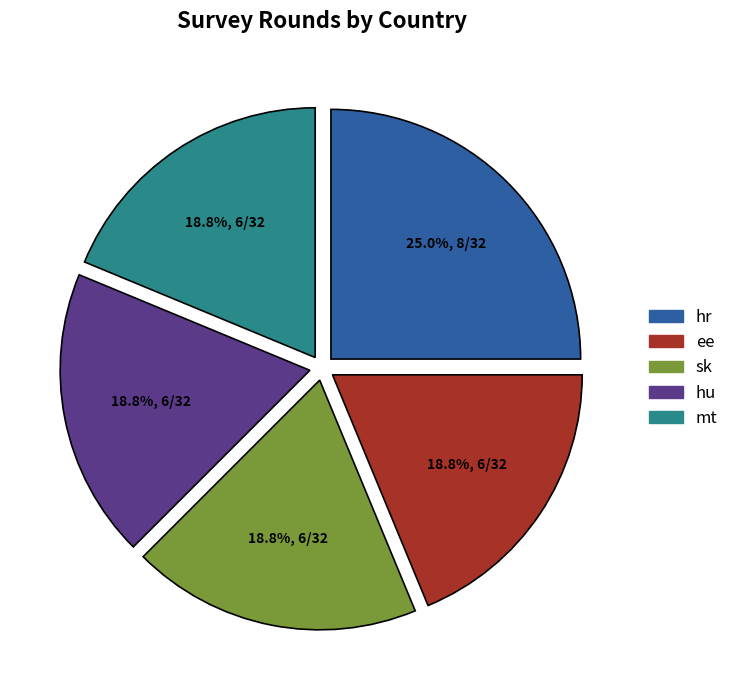

Approximately how many times larger is the value at sk compared to hu?

1.0